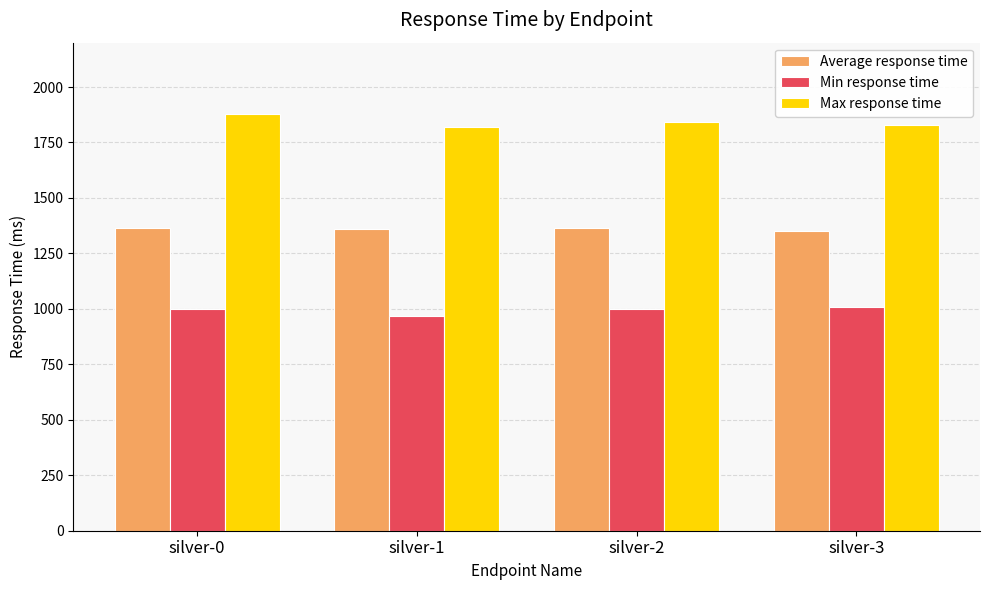

Count the number of data series in this chart.

3